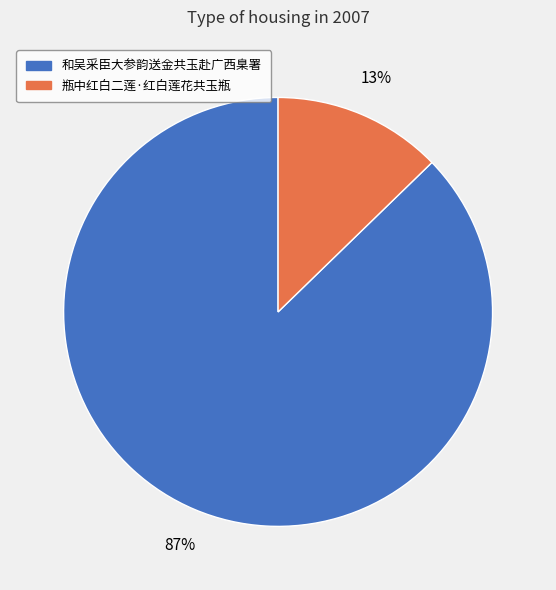

Is it true that 瓶中红白二莲·红白莲花共玉瓶 is 5% of the pie?

False